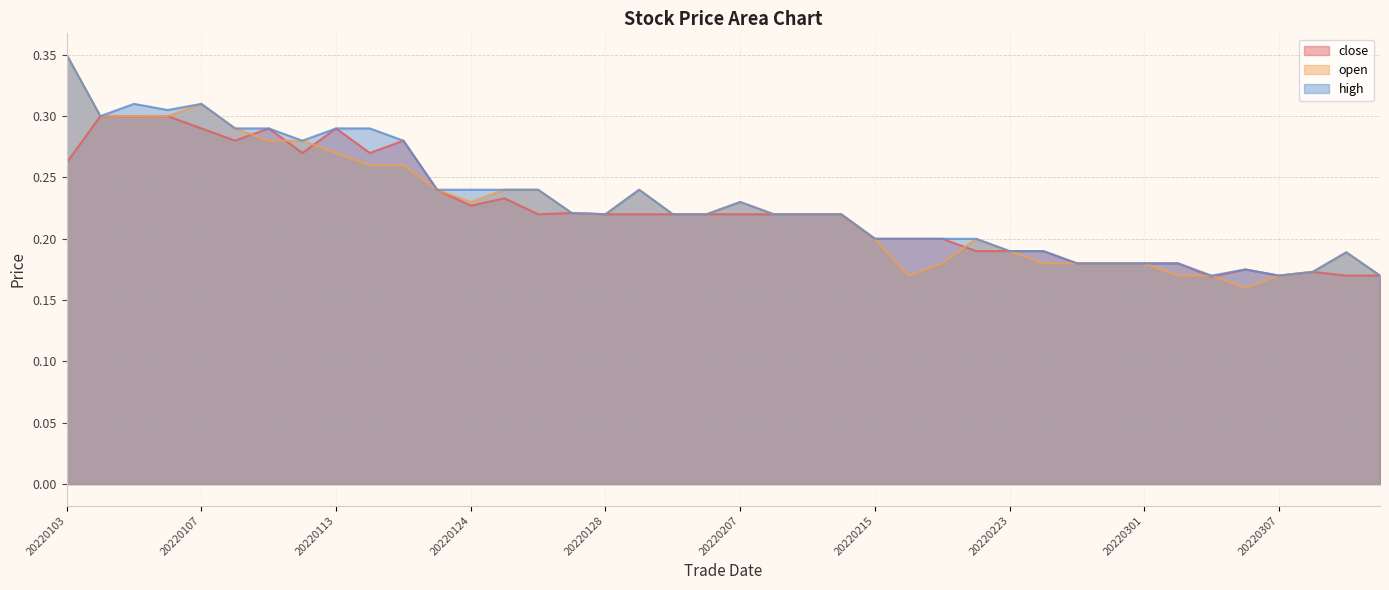

Is it true that open equals 0.2 at 20220215?

True